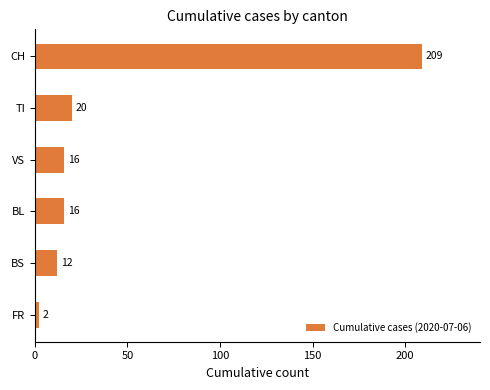

Between CH and TI, which is larger?

CH